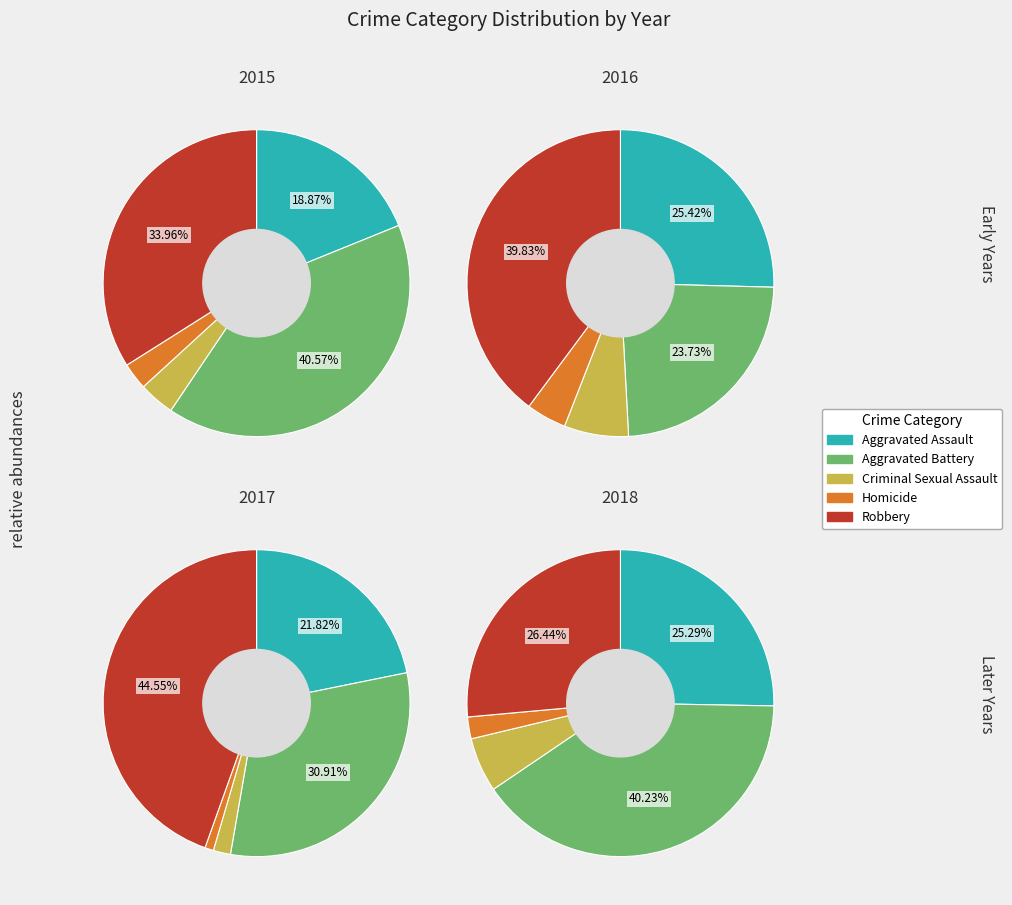

What percentage is the Robbery slice, to the nearest percent?

45%